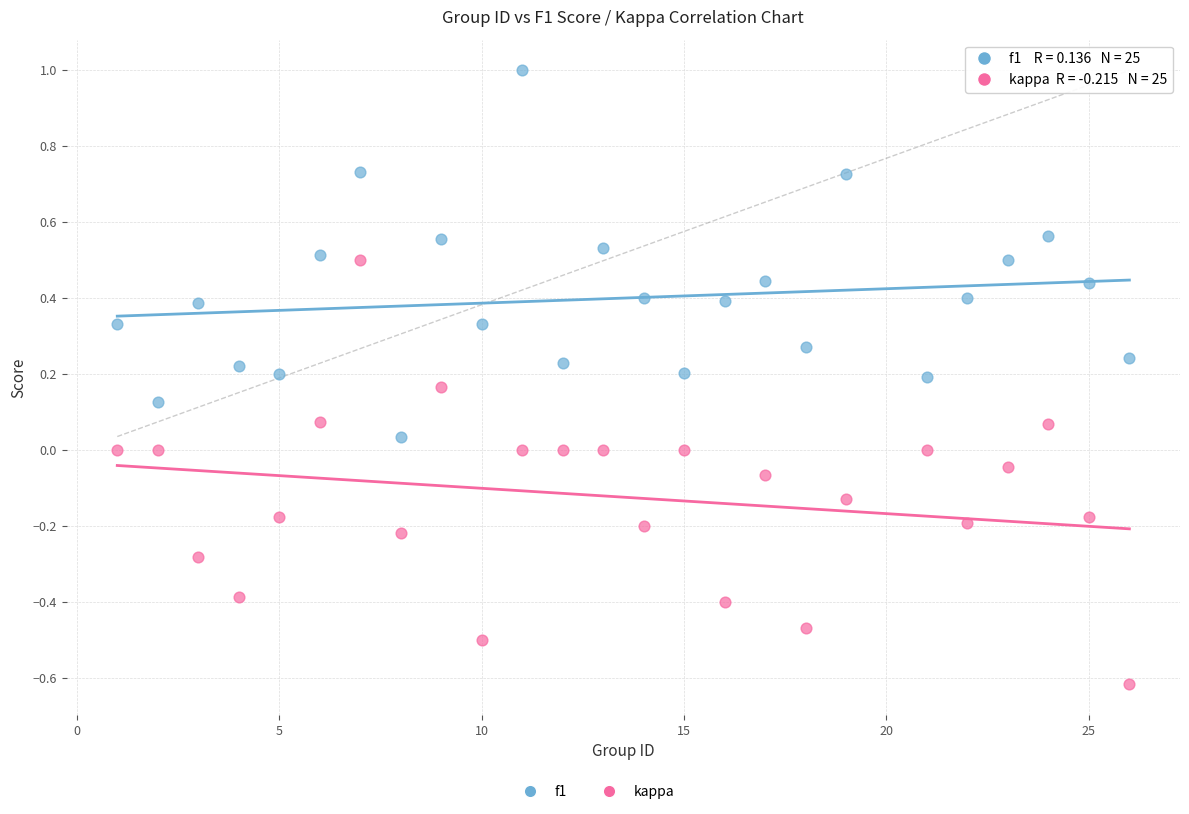

Which series contains the lowest Y value?

kappa